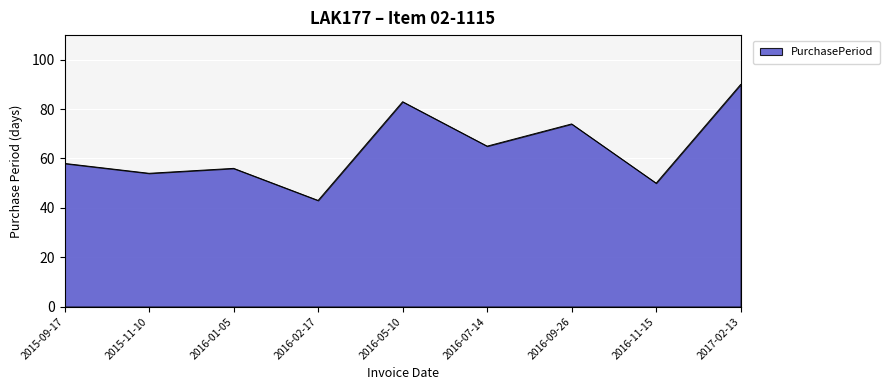

What value does the data have at 2016-07-14?

65